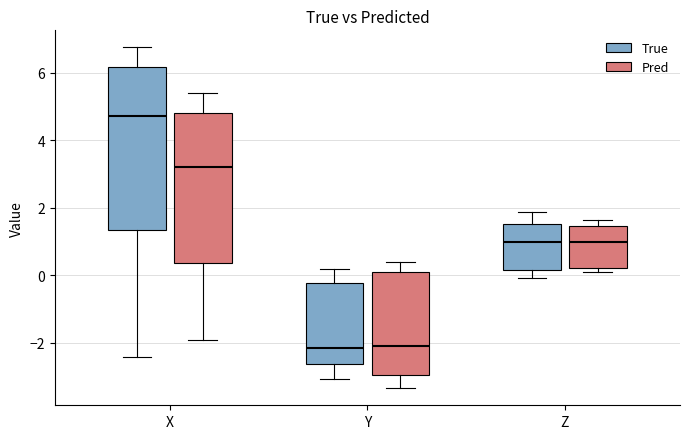

Reading left to right, transcribe this box plot: for each box, give where its median line is, the range the box spans, and where its two whiskers end, as read against the y-axis. The values are not printed on the chart, so give them approximately, as read against the axis.

X (True): median 4.8, box 1.4 to 6.2, whiskers -2.4 to 6.8
X (Pred): median 3.2, box 0.4 to 4.8, whiskers -2.0 to 5.4
Y (True): median -2.2, box -2.6 to -0.2, whiskers -3.0 to 0.2
Y (Pred): median -2.0, box -3.0 to 0.2, whiskers -3.4 to 0.4
Z (True): median 1.0, box 0.2 to 1.6, whiskers 0.0 to 1.8
Z (Pred): median 1.0, box 0.2 to 1.4, whiskers 0.2 (just below the box's lower edge) to 1.6